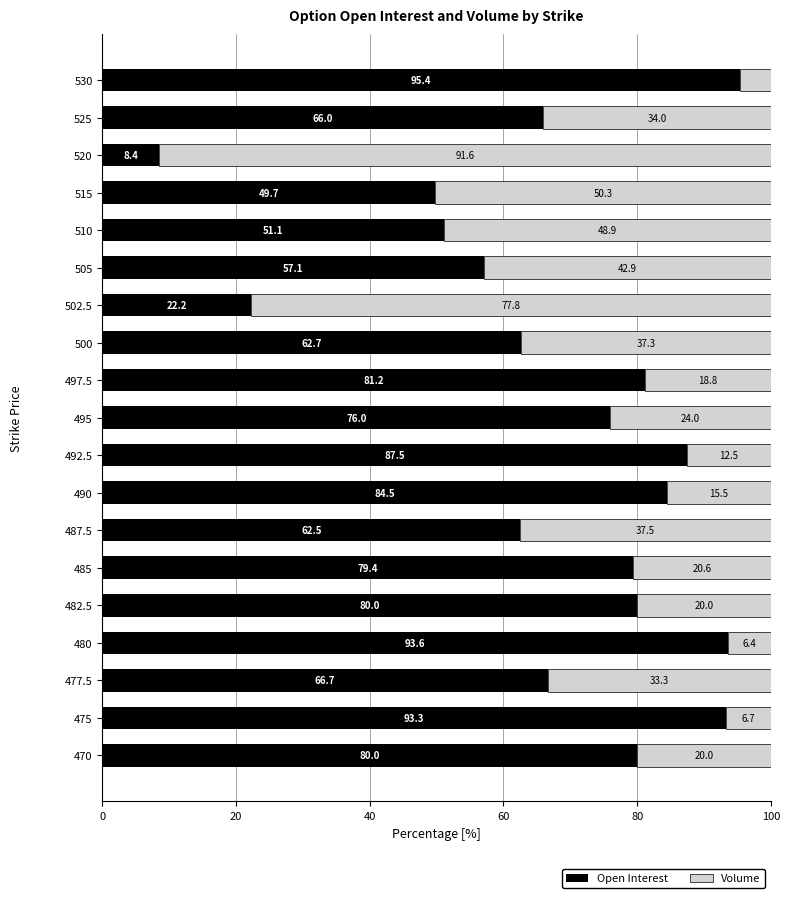

The Open Interest series shows 145.5 at 530. True or false?

False